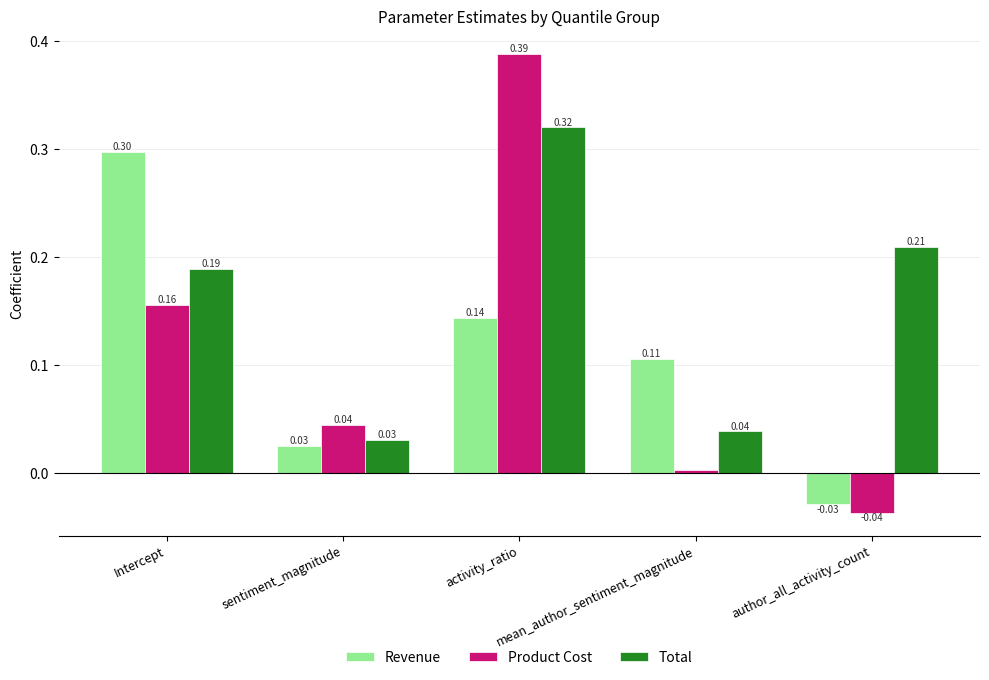

Which series has the widest spread of values?

Product Cost